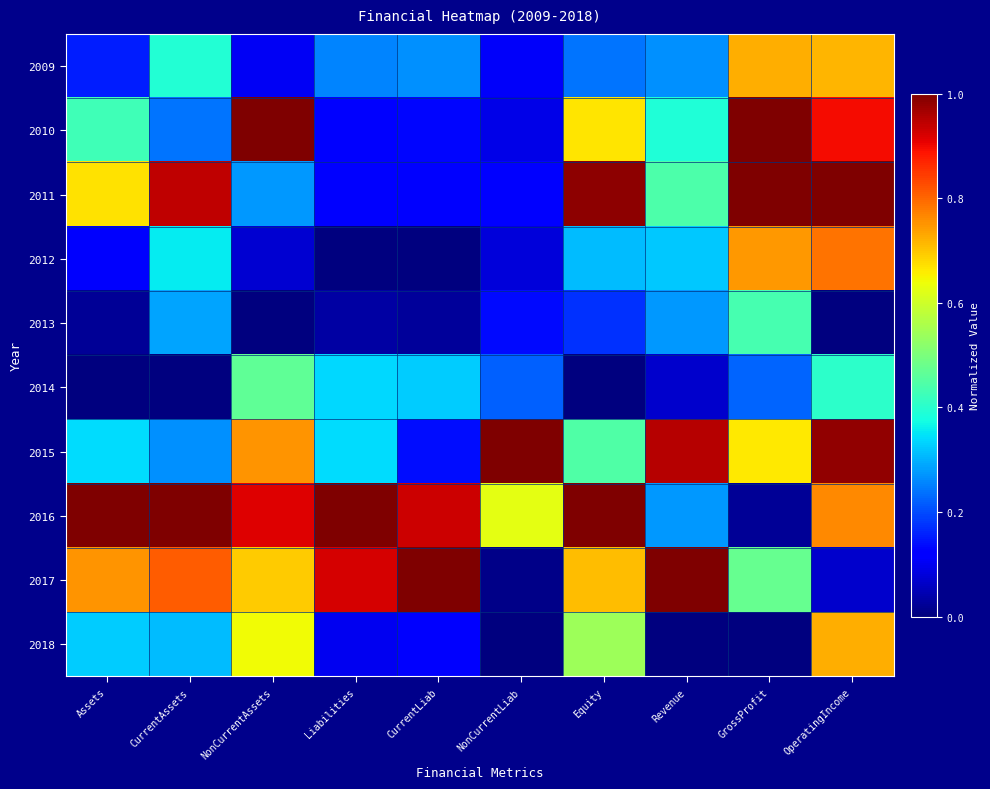

At which category does the chart reach its minimum across all series?

Liabilities